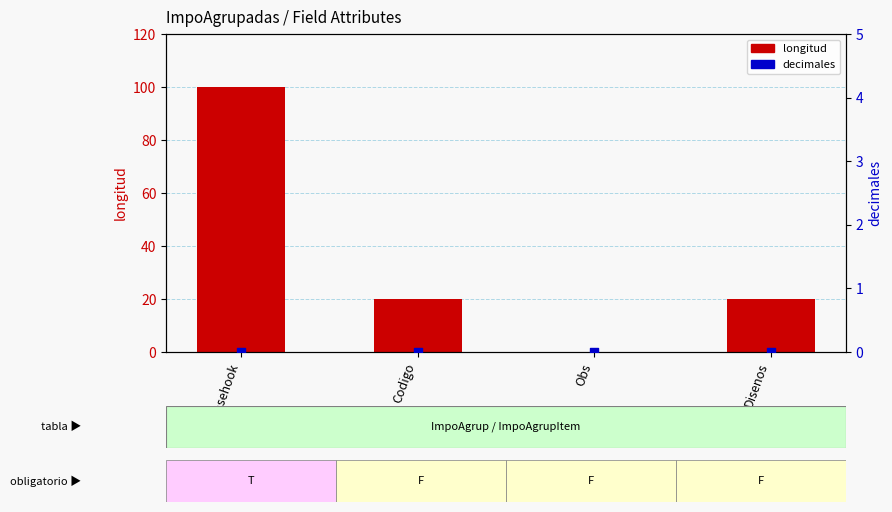

Which series contains the lowest Y value?

longitud